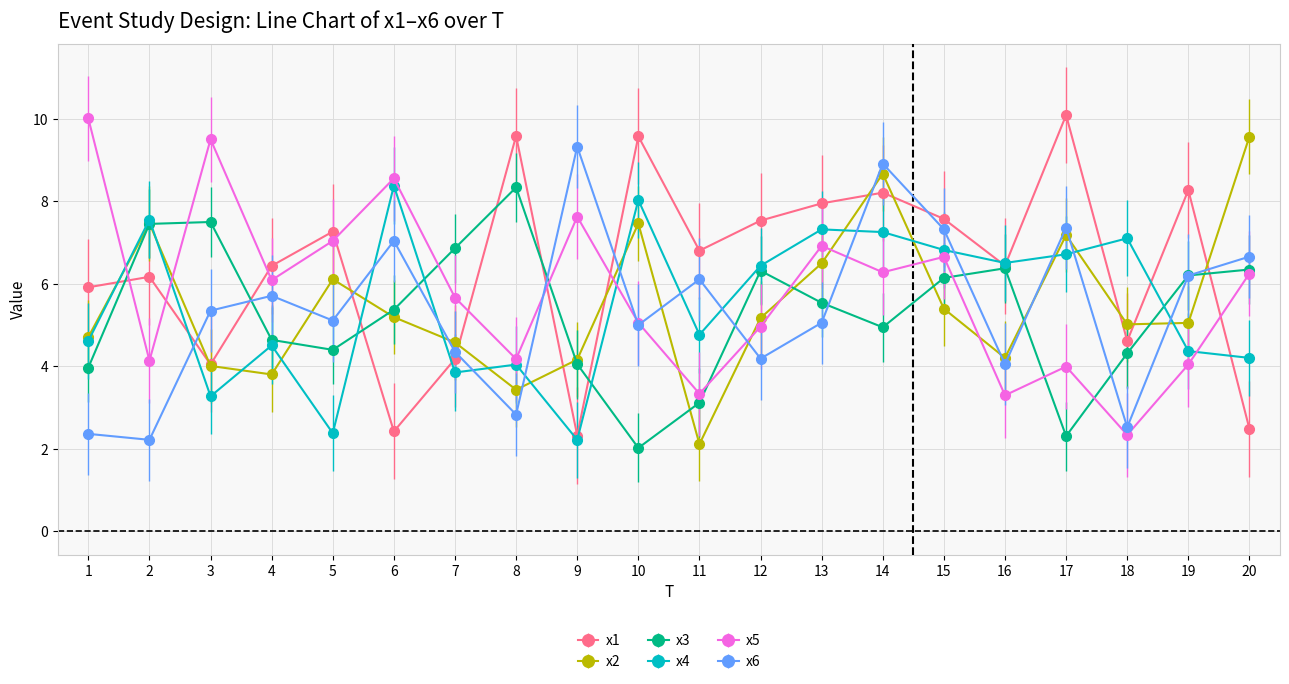

The x5 series shows 7.7 at 7. True or false?

False